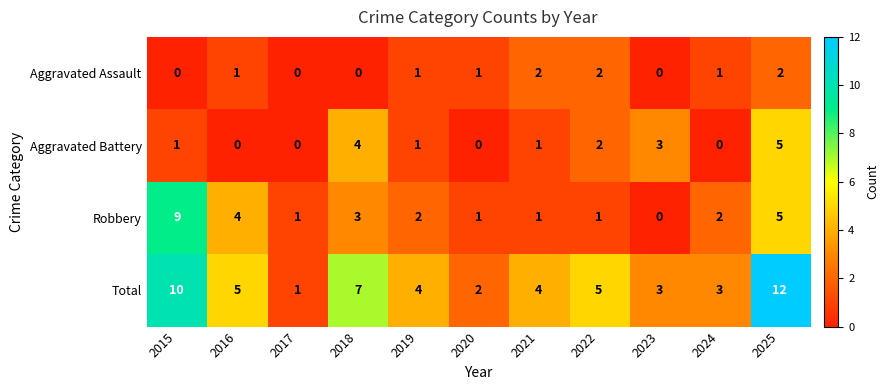

What is the maximum value shown in the chart?

12